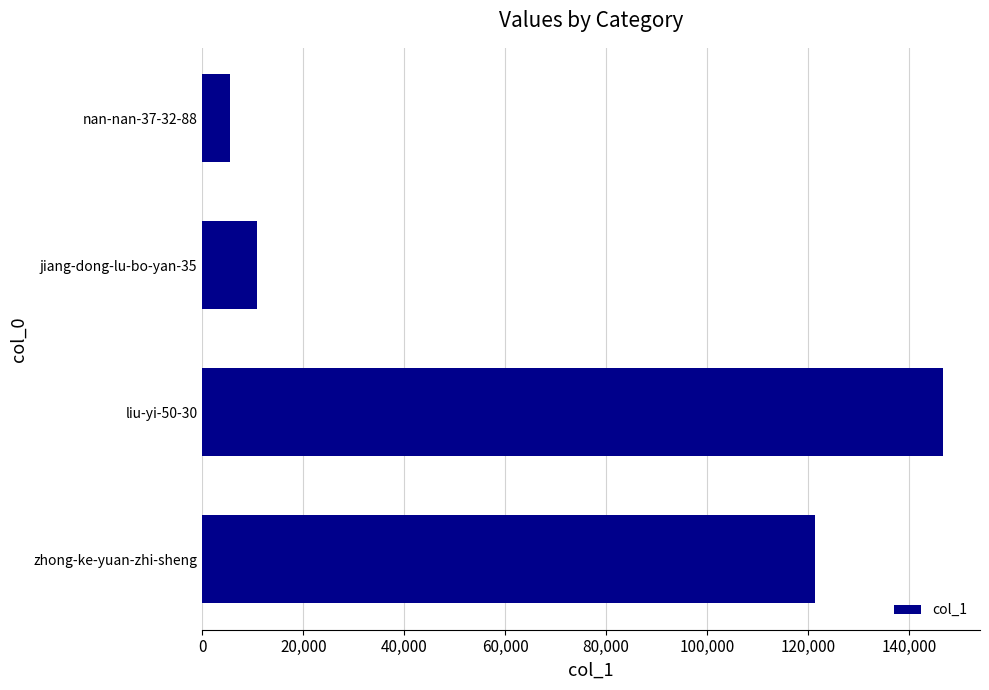

What is the label of the 4th bar from the top?

zhong-ke-yuan-zhi-sheng